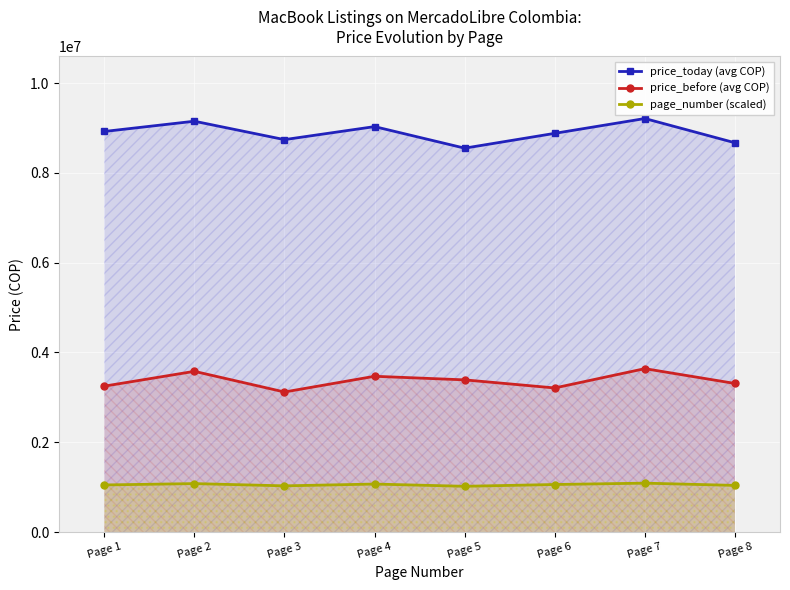

Which series has the largest total across all categories?

price_today (avg COP)